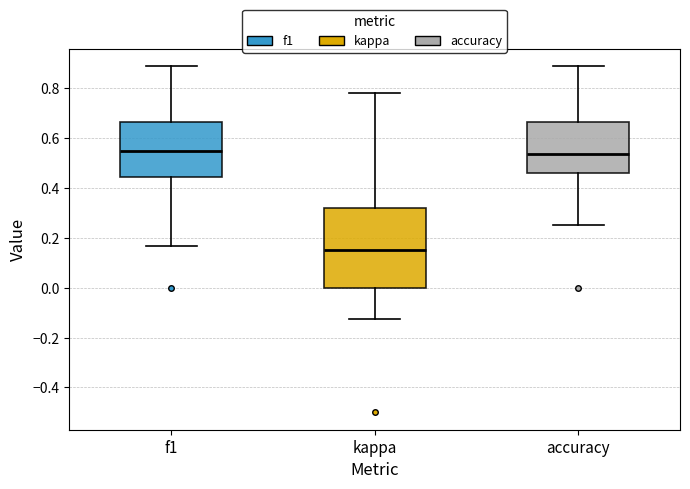

Where does the median line of the box for f1 sit on the y-axis? The values are not printed on the chart, so give them approximately, as read against the axis.

0.54